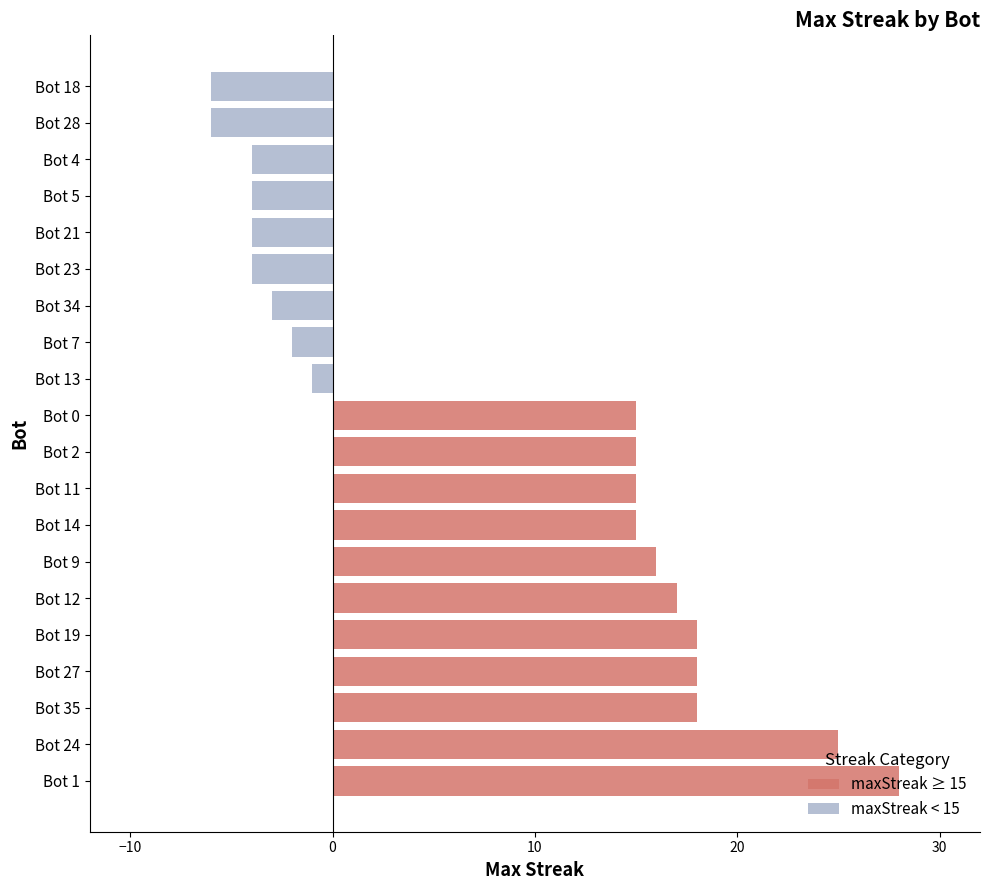

Count the number of categories in the chart.

20